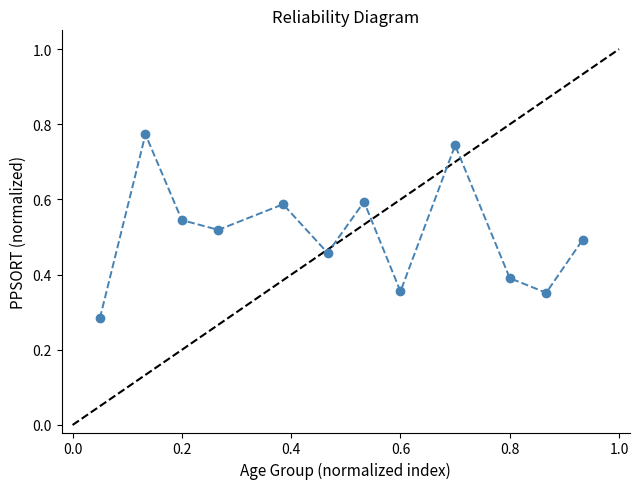

True or false: there are more than 0 points higher than both neighbors.

True